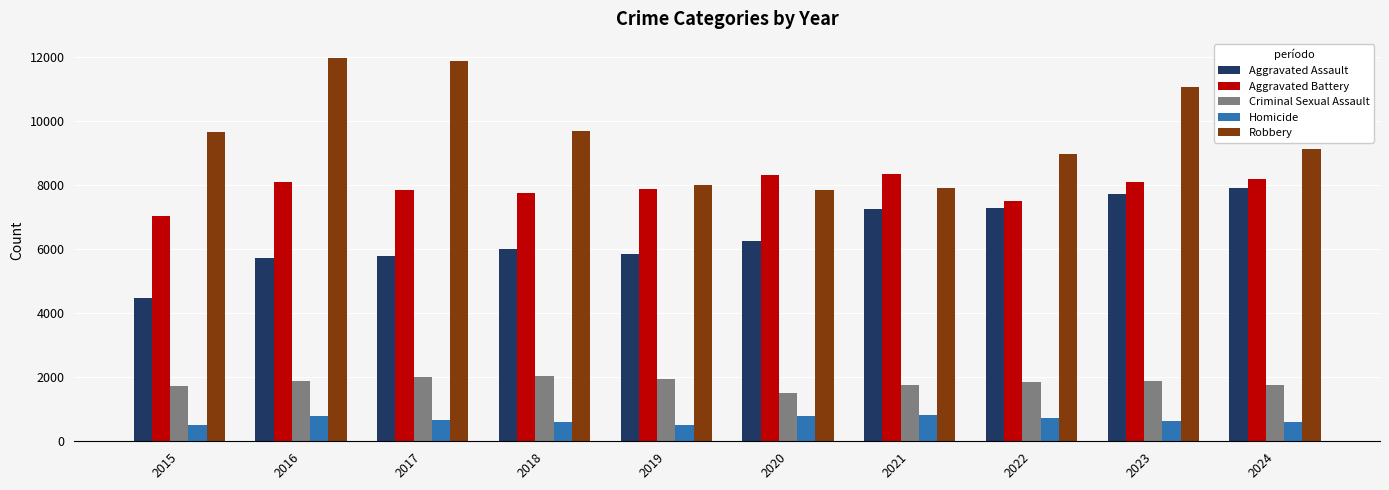

True or false: Aggravated Battery has a value of 10892 at 2024.

False